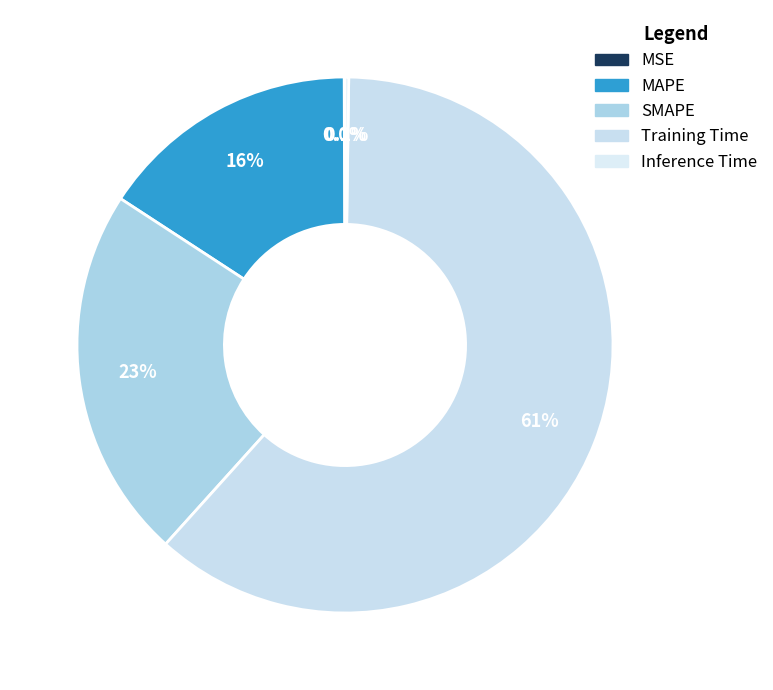

Rank the categories by value from lowest to highest.

MSE, Inference Time, MAPE, SMAPE, Training Time